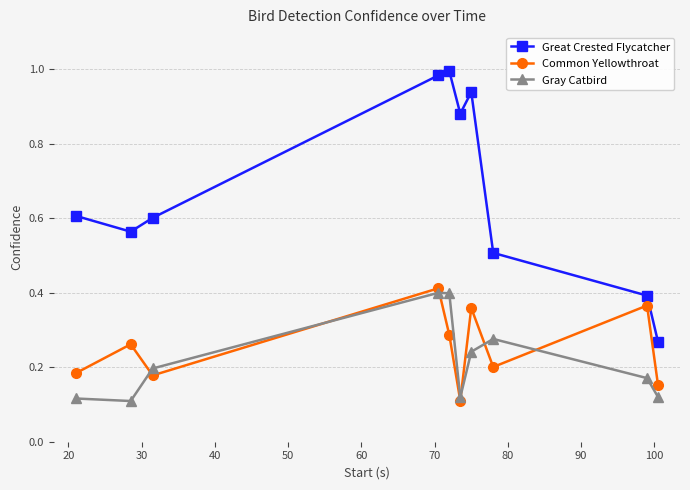

True or false: Gray Catbird and Great Crested Flycatcher intersect in this chart.

False